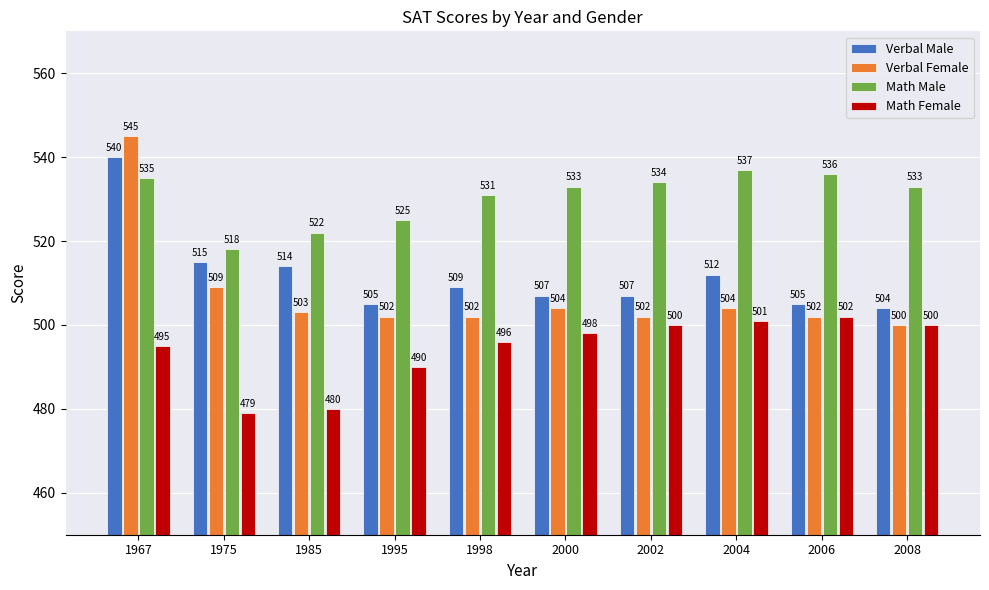

At which category is the sum across all series the highest?

1967